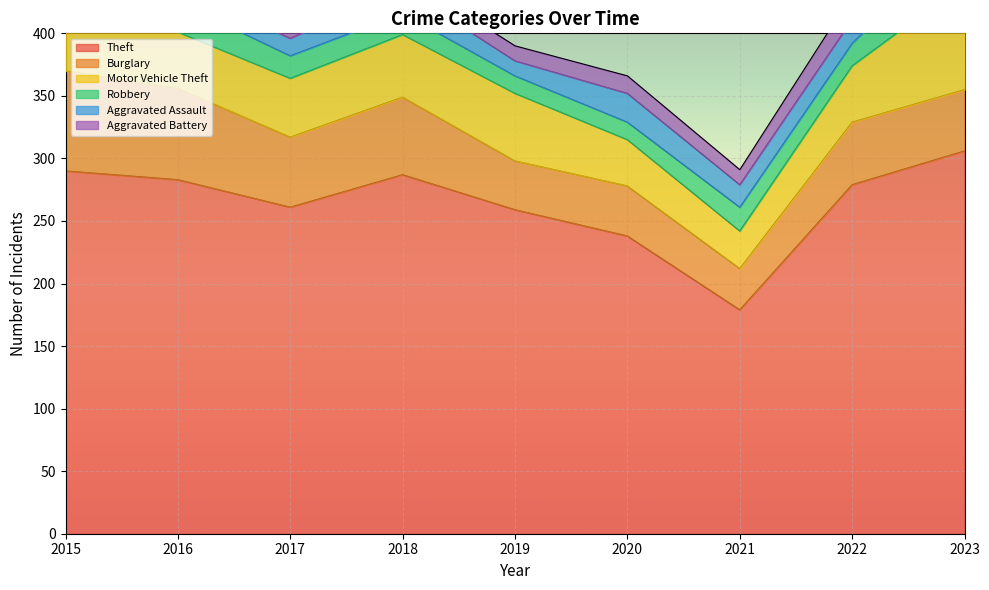

List the labels in order of Robbery value, smallest first.

2019, 2020, 2018, 2017, 2022, 2021, 2015, 2016, 2023